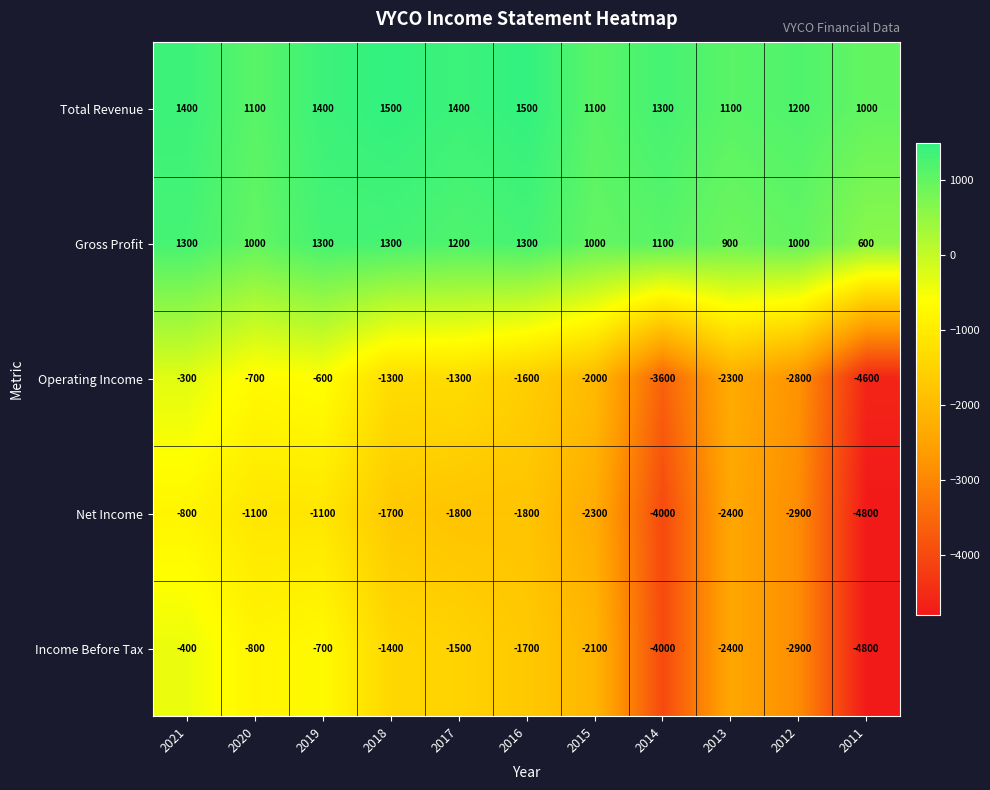

The value of Gross Profit at 2021 is 281. True or false?

False